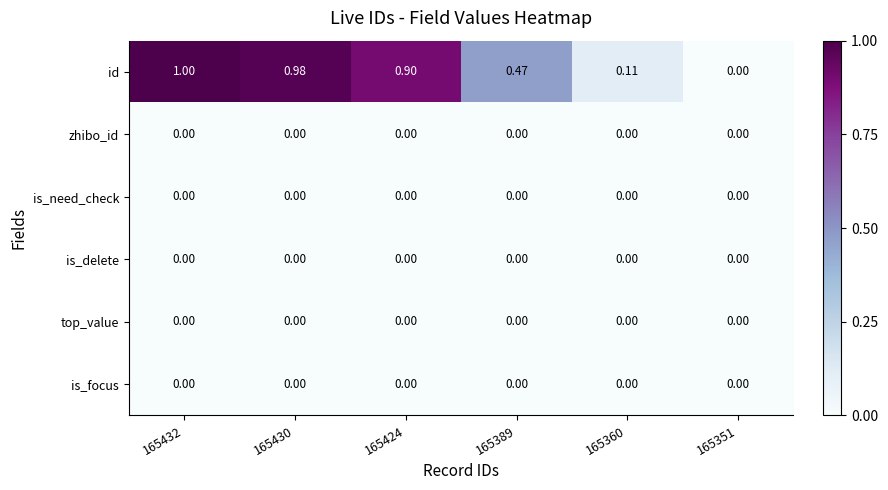

Which series has the largest total across all categories?

id